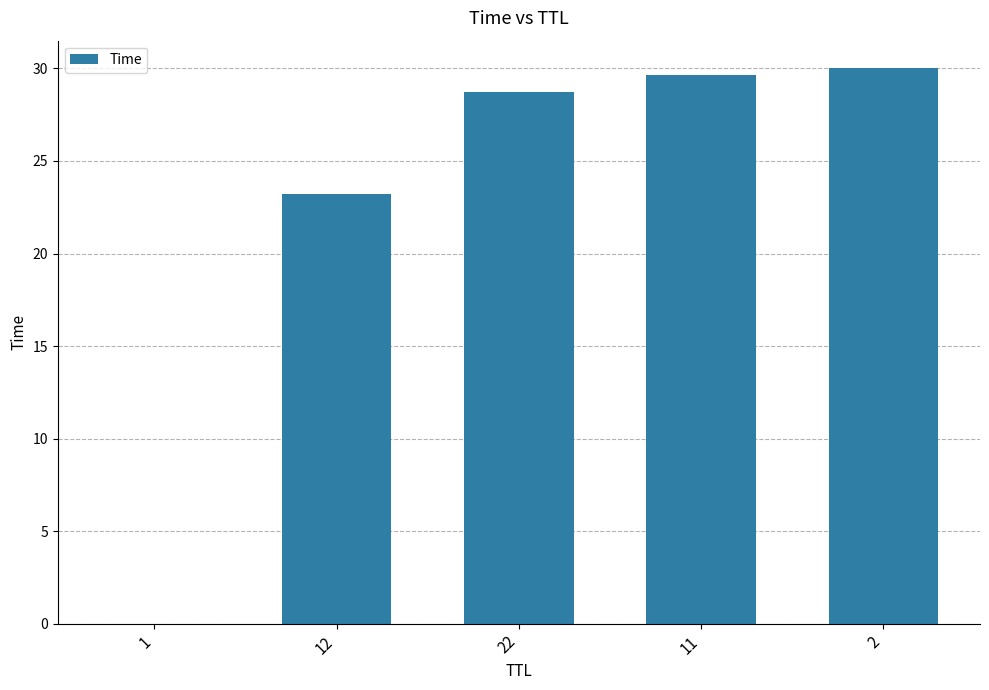

What is the change in value from 11 to 2?

+0.4